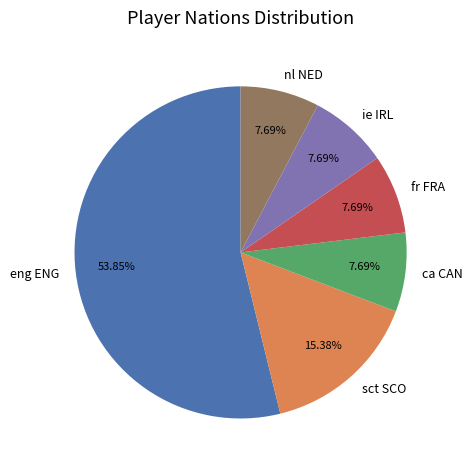

To the nearest percent, what portion does eng ENG represent?

54%